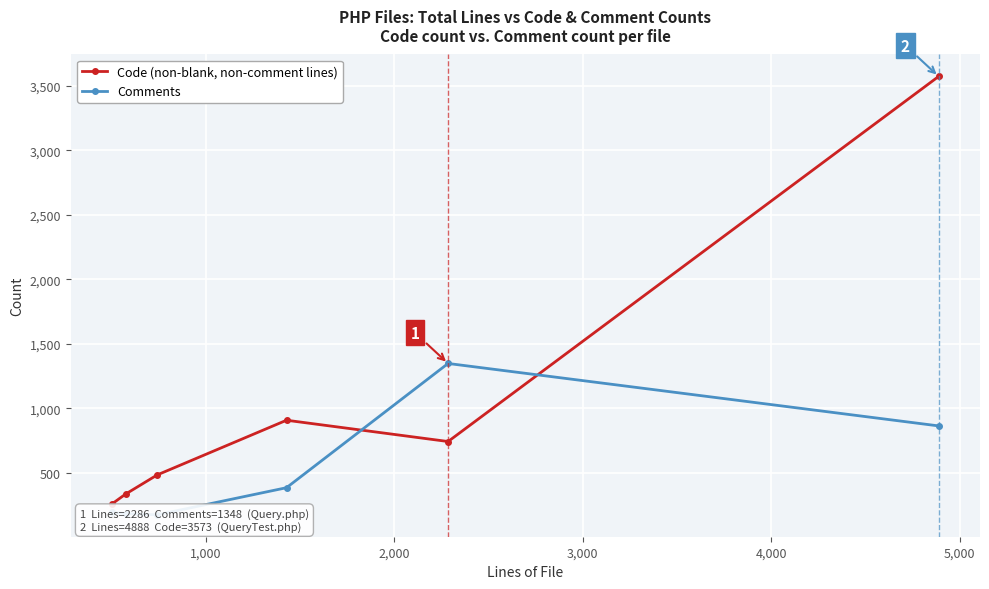

What is the lowest value of the Code (non-blank, non-comment lines) series?

260